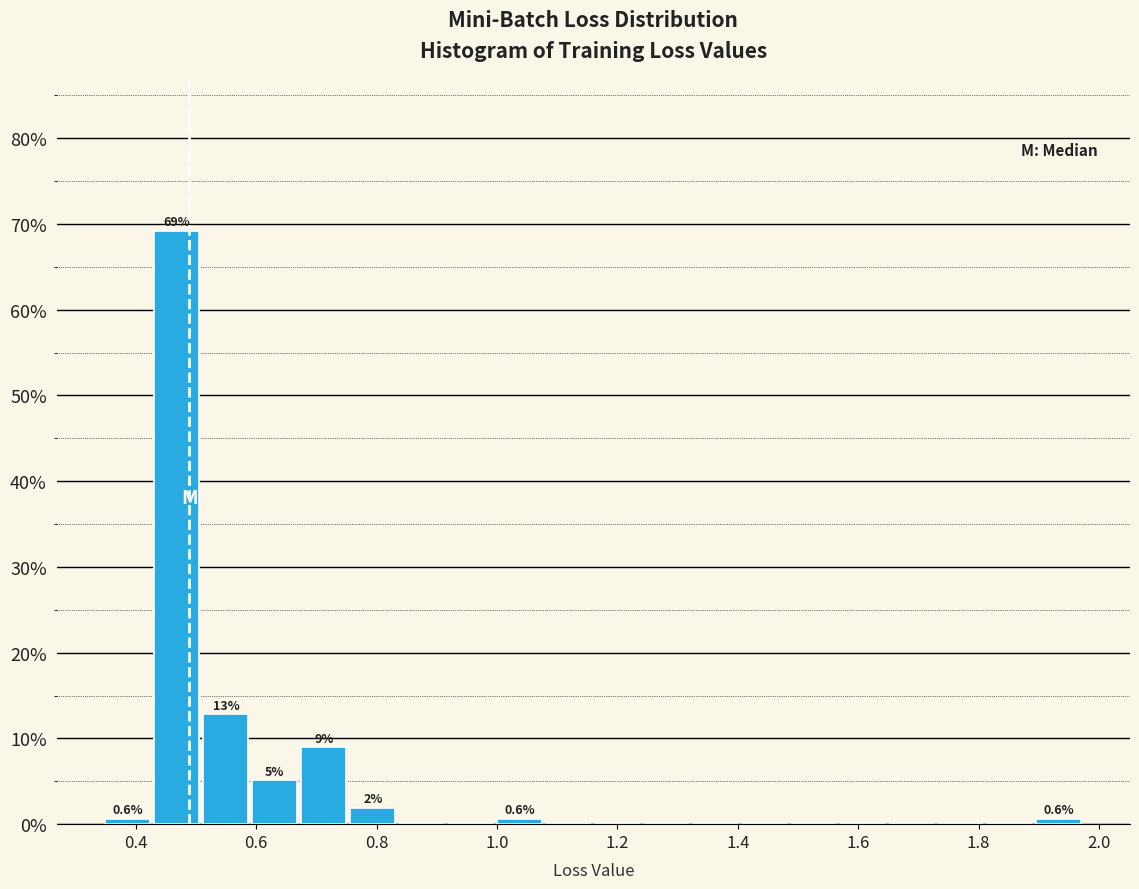

Over which range of the x-axis is the bar tallest?

0.42 to 0.50